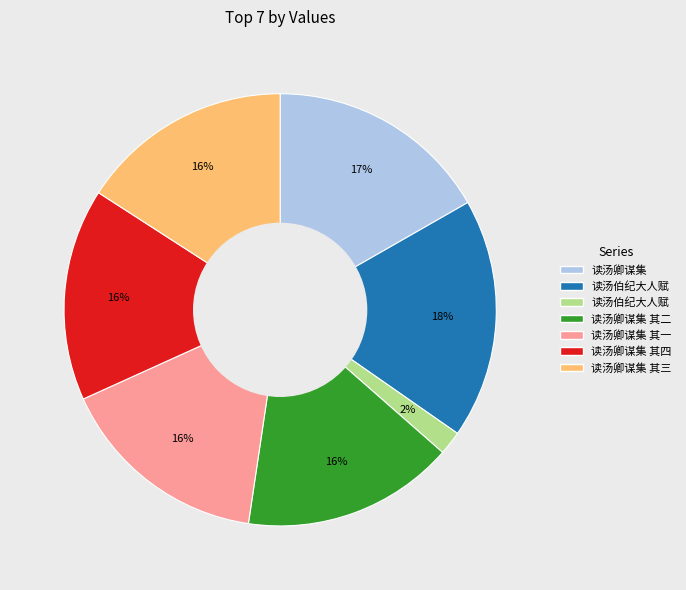

How many slices are in this pie chart?

7